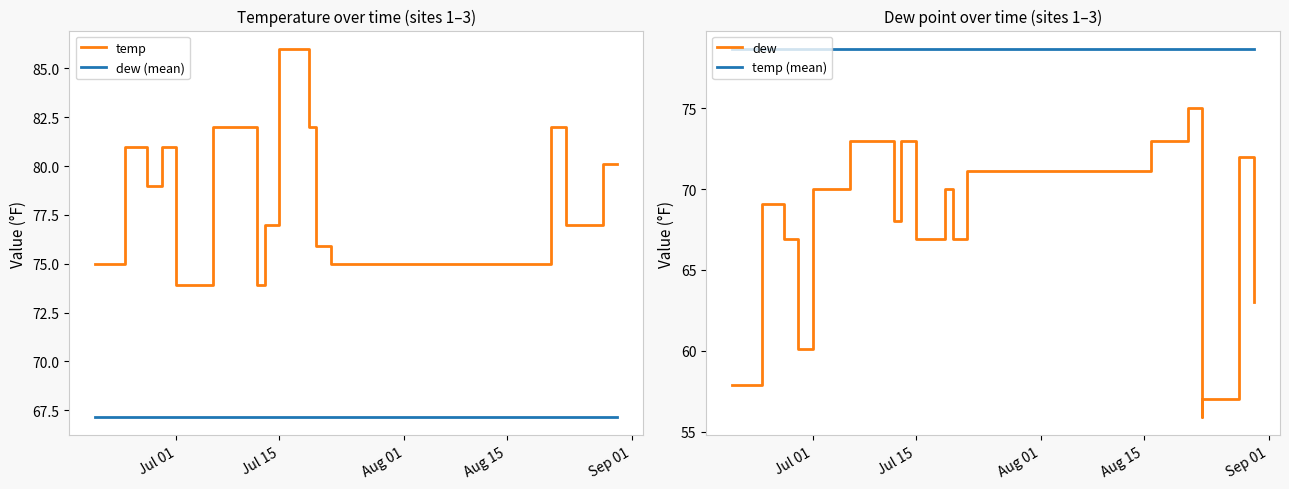

Count the number of categories in the chart.

18